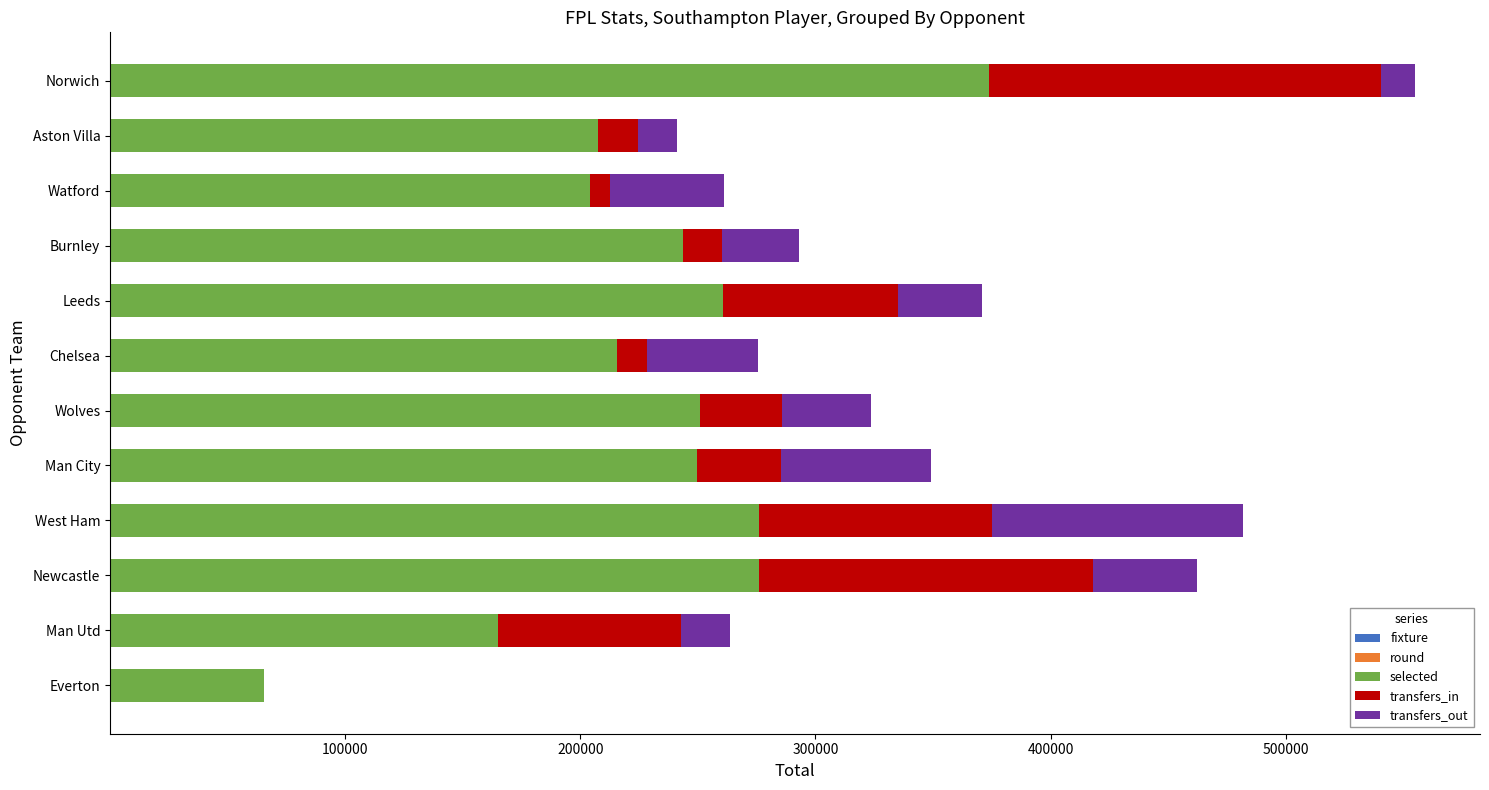

At which category is the sum across all series the highest?

Norwich